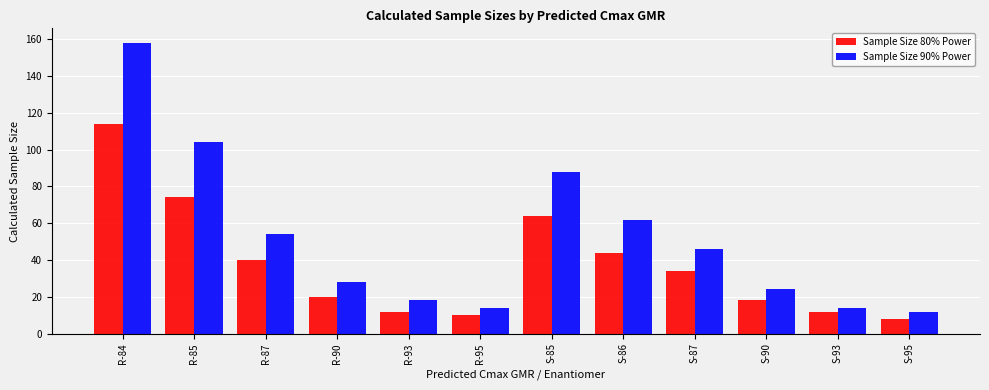

Which series changed the most between S-85 and S-95?

Sample Size 90% Power